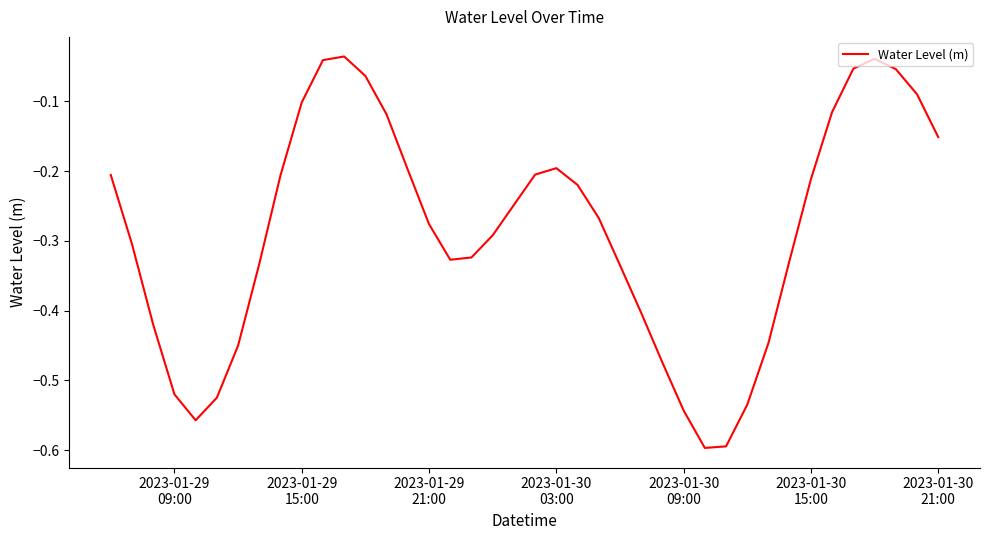

Is this an area chart (filled region under the line)?

No